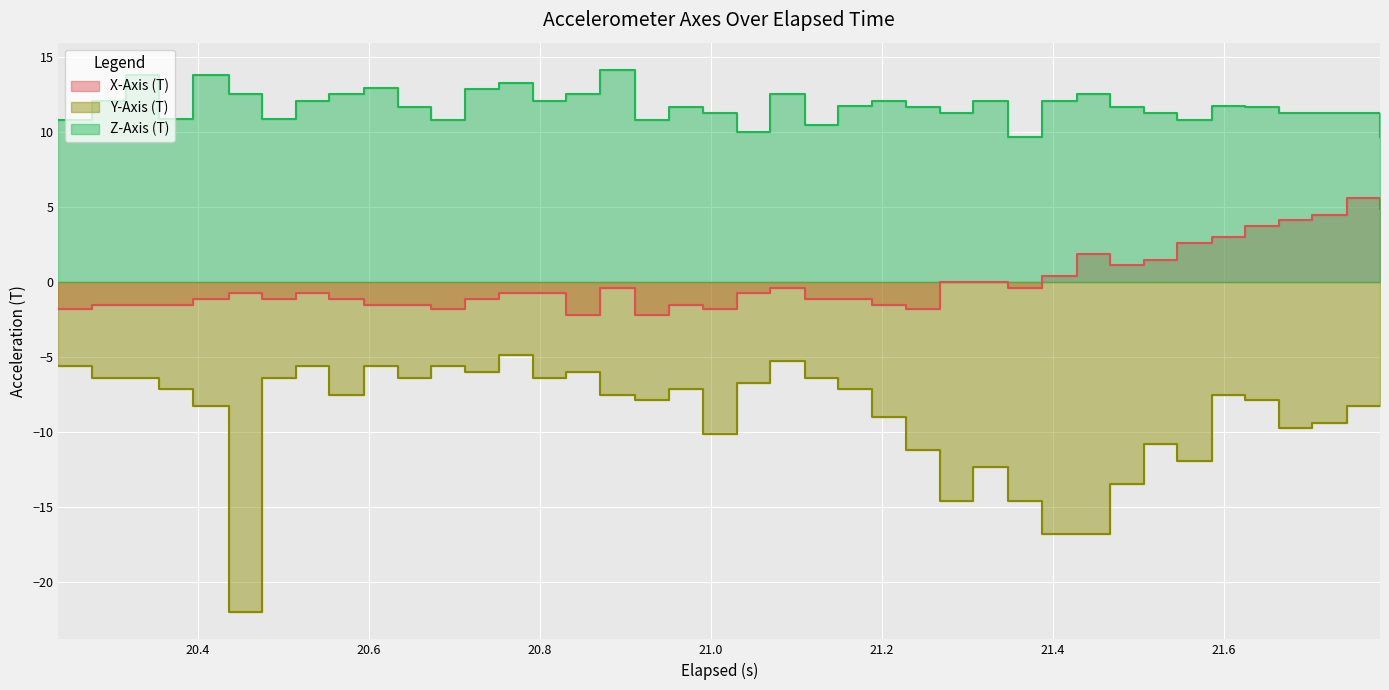

True or false: Z-Axis (T) and X-Axis (T) cross at least once.

False